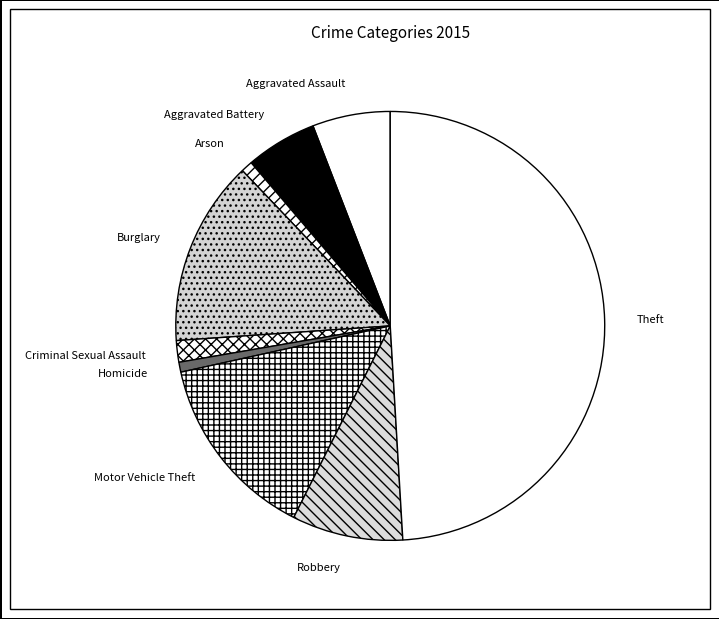

How many slices are in this pie chart?

9